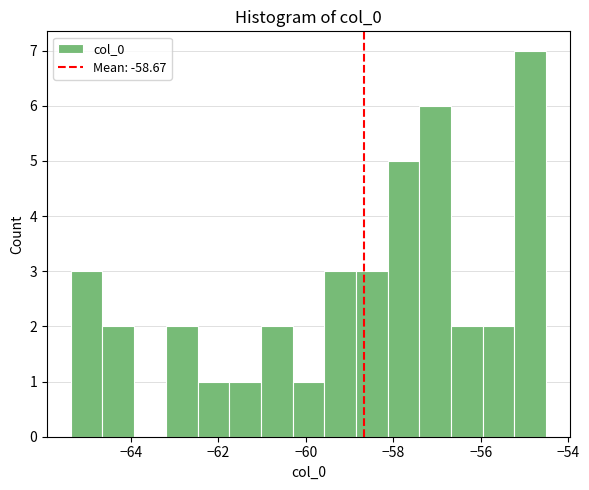

Around what value on the x-axis is the tallest bar? Give the approximate position of its centre, as read against the axis.

-54.8